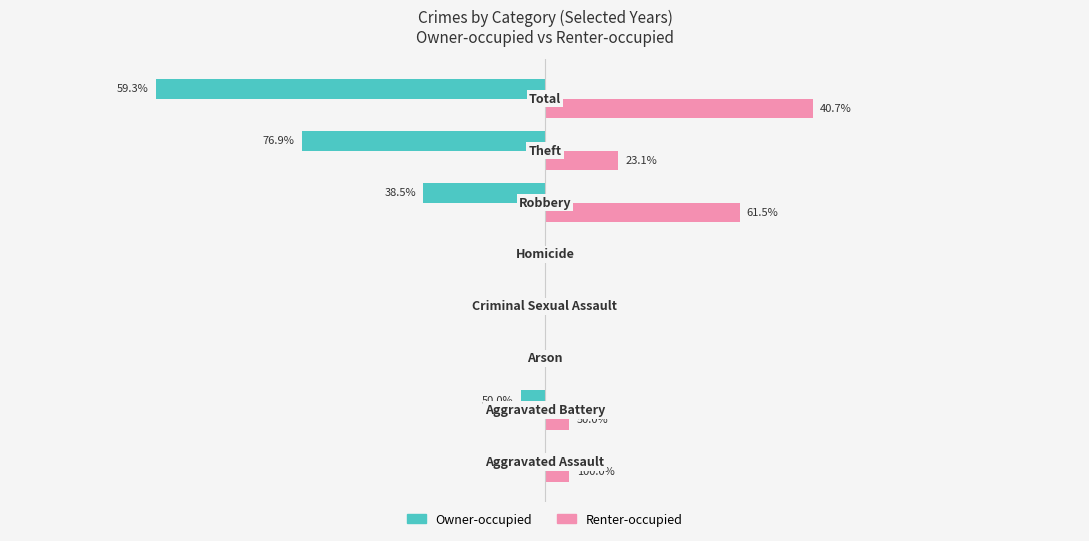

What are all the series names shown in the legend?

Owner-occupied, Renter-occupied